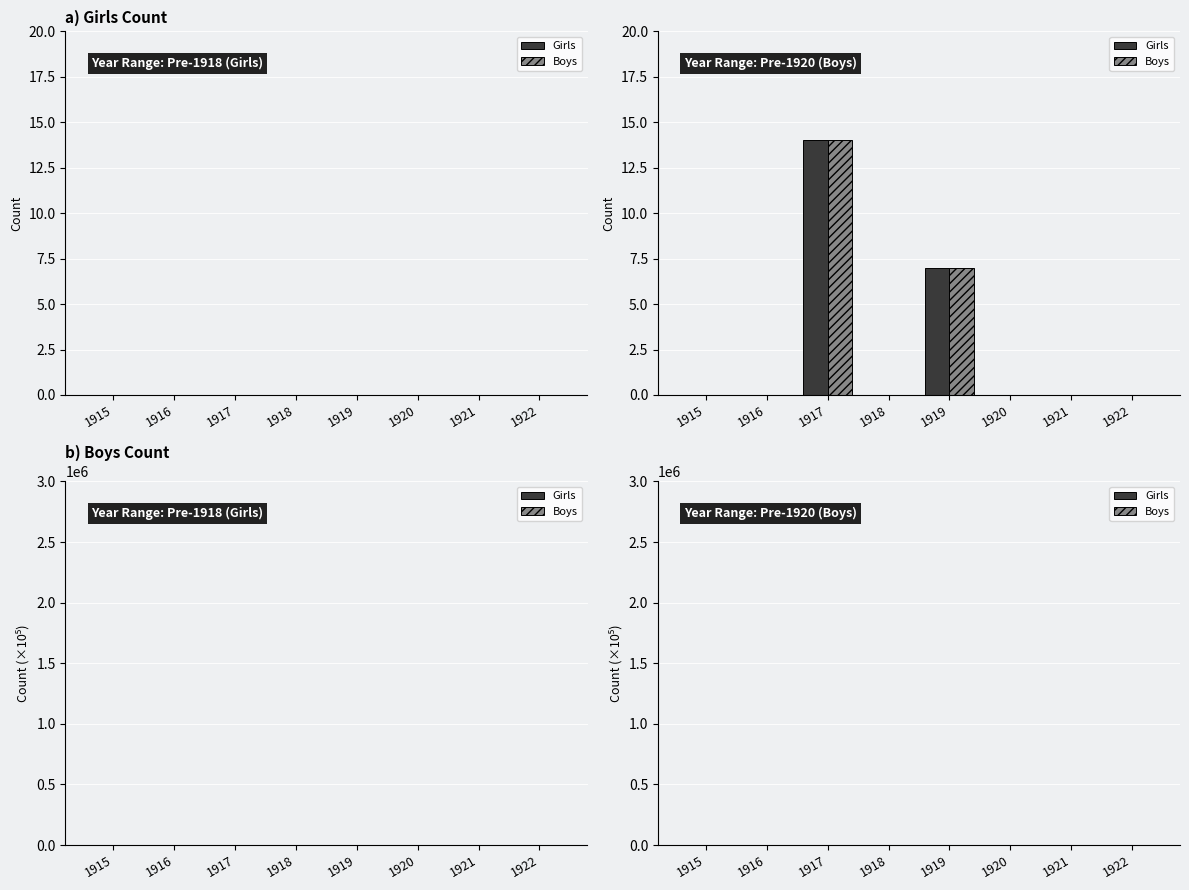

Reading left to right, list all the values displayed in this chart.

Girls: 1915=0	1916=0	1917=14	1918=0	1919=7	1920=0	1921=0	1922=0
Boys: 1915=0	1916=0	1917=14	1918=0	1919=7	1920=0	1921=0	1922=0